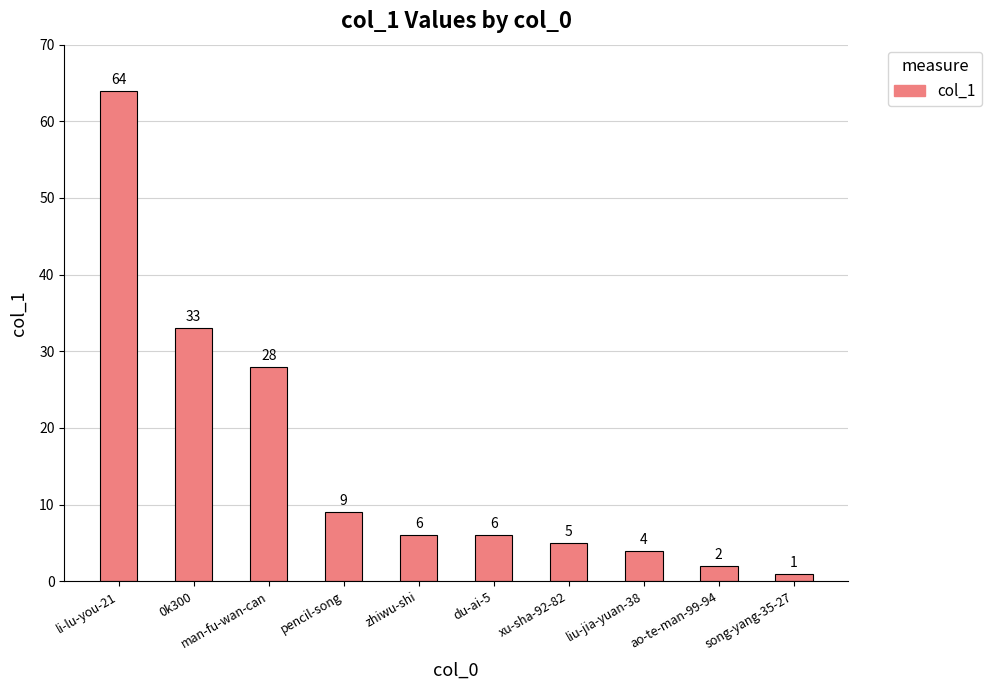

Read the value at song-yang-35-27.

1